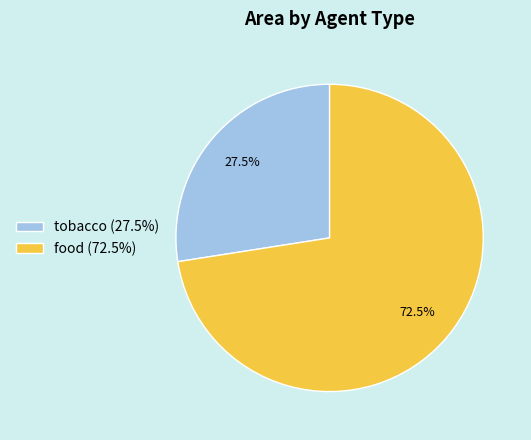

Combined, what portion of the pie is food and tobacco?

100.0%